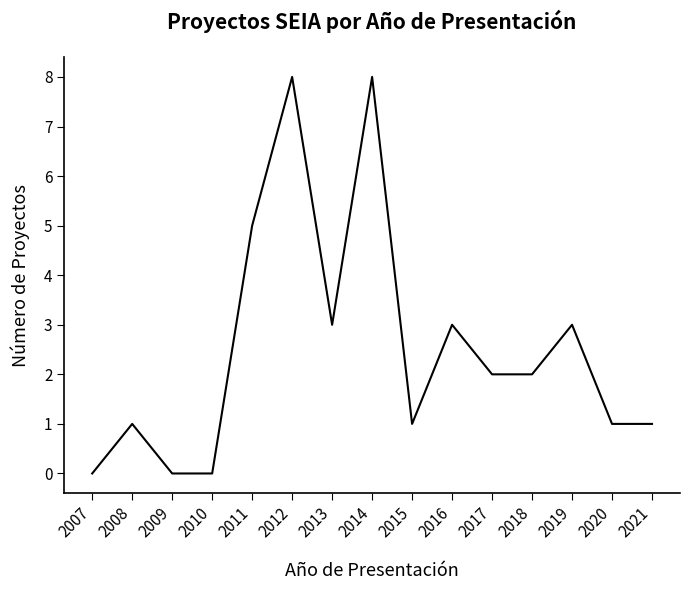

How many distinct data groups are displayed?

1